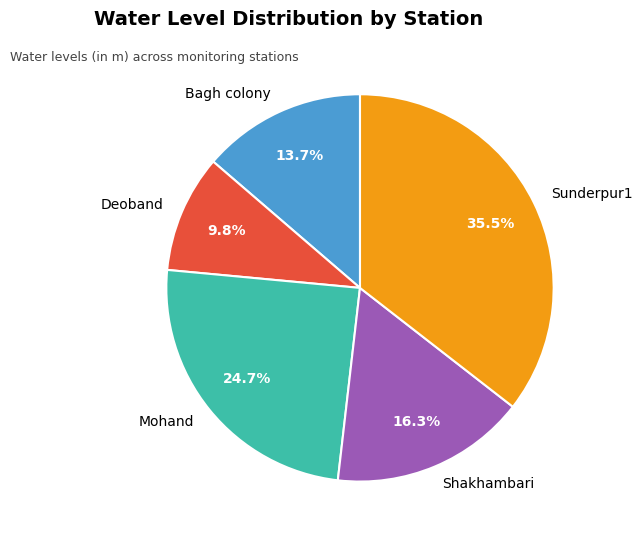

To the nearest percent, what percentage of the pie is Mohand?

25%